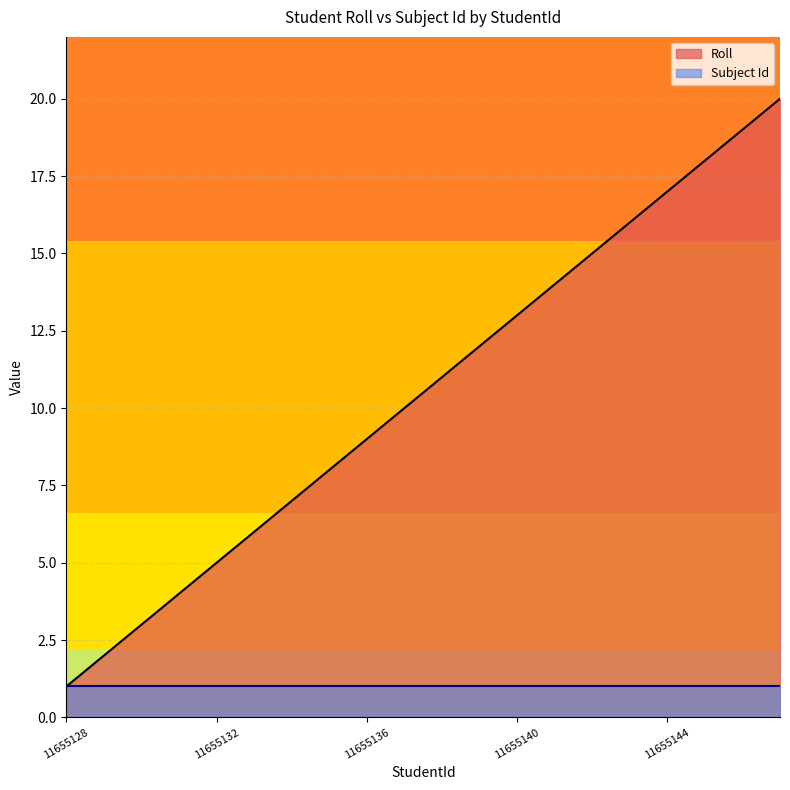

At which category does the chart reach its minimum across all series?

11655128